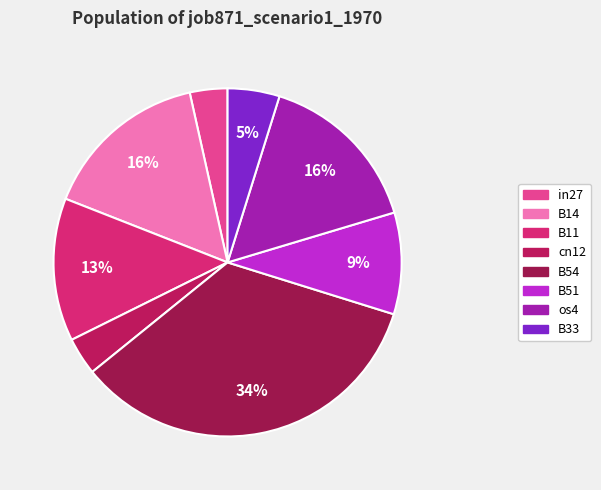

The in27 slice represents 3% of the pie. True or false?

True